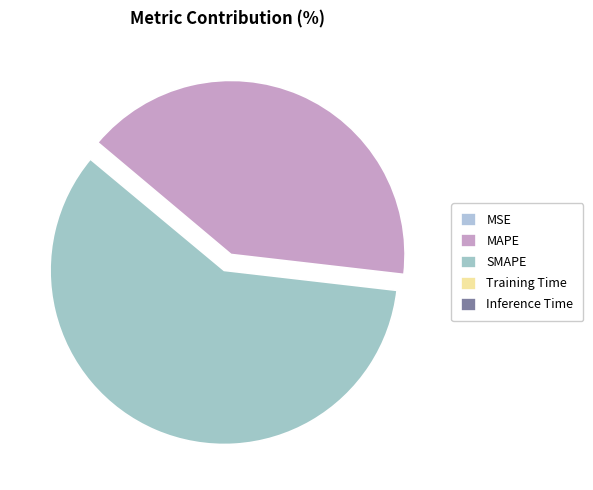

Which category accounts for the majority?

SMAPE